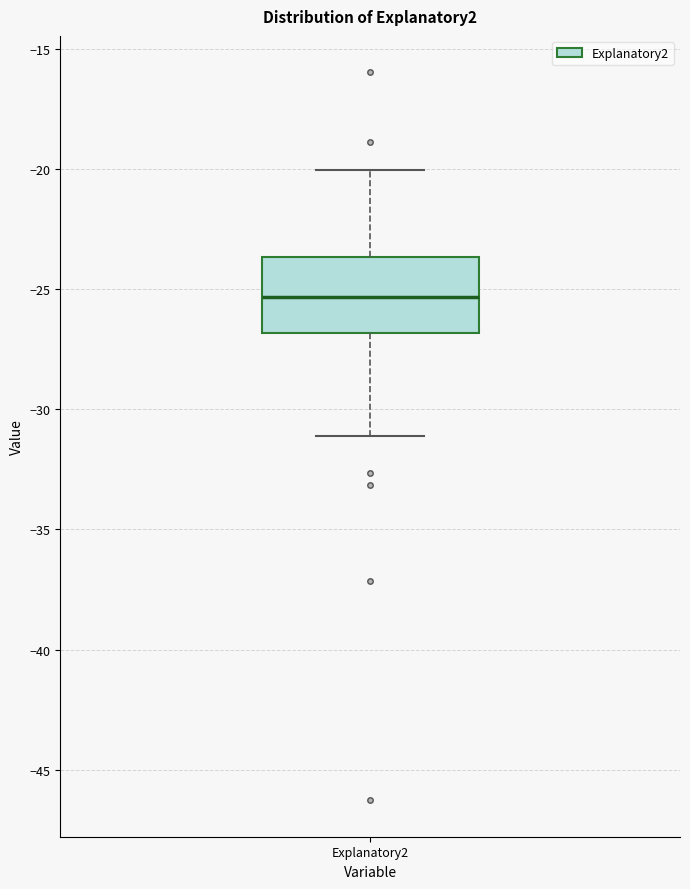

Read this box plot against the y-axis: the position of the median line, the range covered by the box, and the ends of both whiskers. The values are not printed on the chart, so give them approximately, as read against the axis.

median -25.5, box -27.0 to -23.5, whiskers -31.0 to -20.0